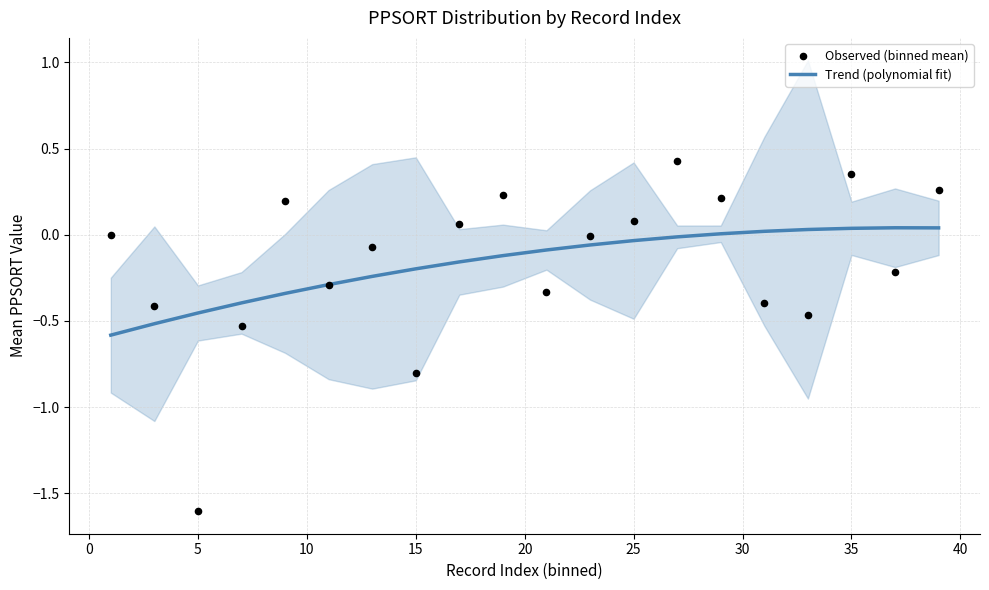

Is the value of Observed (binned mean) at 35 greater than the value of Trend (polynomial fit) at 17?

Yes